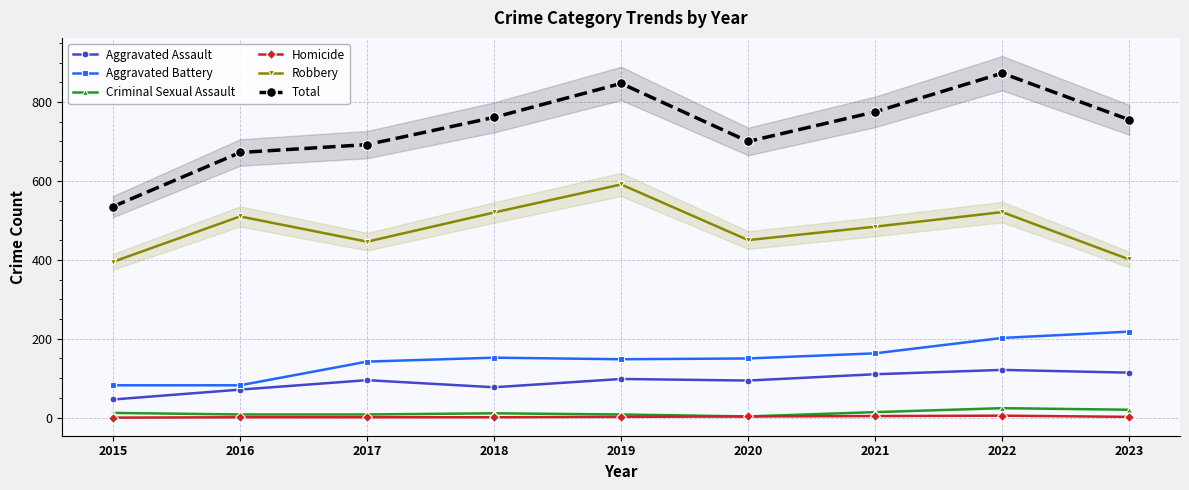

What are all the series names shown in the legend?

Aggravated Assault, Aggravated Battery, Criminal Sexual Assault, Homicide, Robbery, Total